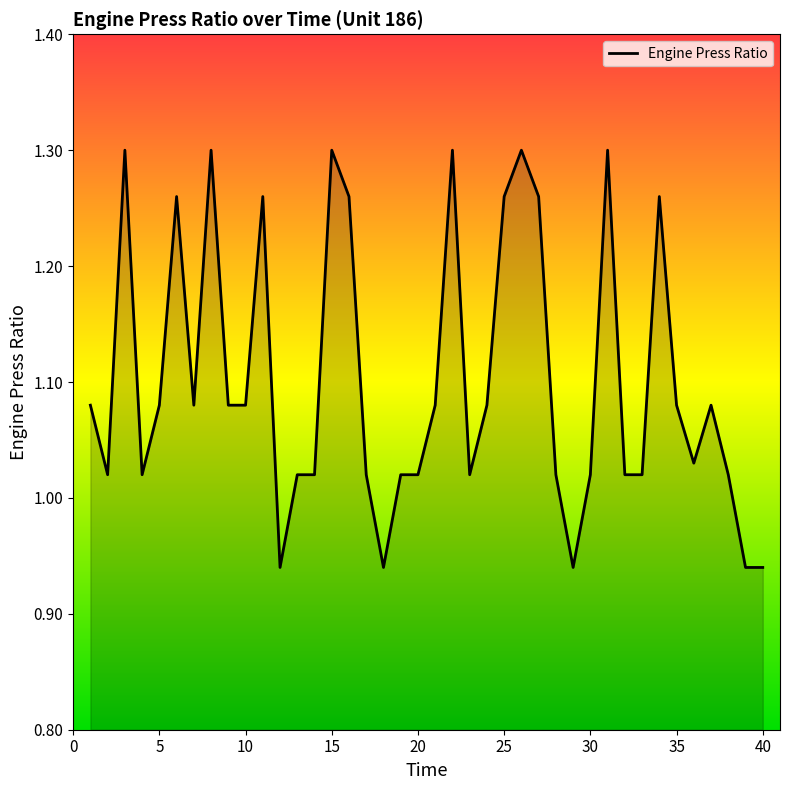

Reading left to right, extract all data points from this chart.

1.1	1.0	1.3	1.0	1.1	1.3	1.1	1.3	1.1	1.1	1.3	0.9	1.0	1.0	1.3	1.3	1.0	0.9	1.0	1.0	1.1	1.3	1.0	1.1	1.3	1.3	1.3	1.0	0.9	1.0	1.3	1.0	1.0	1.3	1.1	1.0	1.1	1.0	0.9	0.9